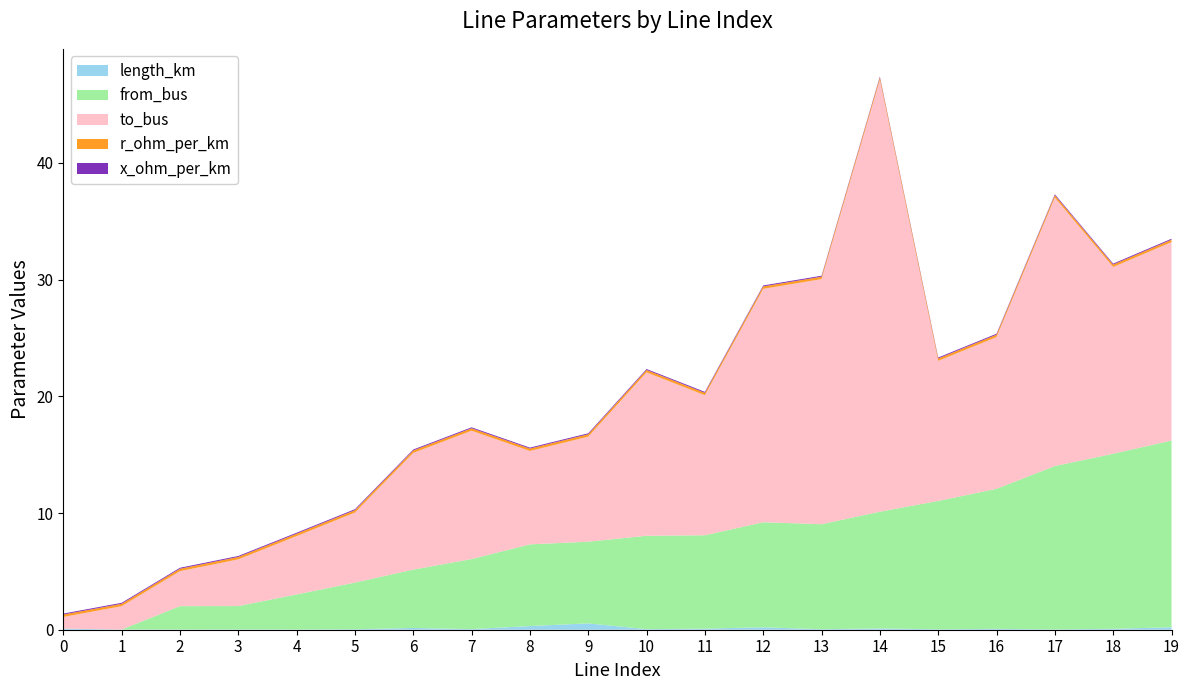

Reading left to right, list all the values displayed in this chart.

length_km: 0=0.1	1=0.0	2=0.0	3=0.0	4=0.0	5=0.0	6=0.2	7=0.1	8=0.3	9=0.5	10=0.0	11=0.1	12=0.2	13=0.0	14=0.1	15=0.0	16=0.1	17=0.0	18=0.1	19=0.2
from_bus: 0=0.0	1=0.0	2=2.0	3=2.0	4=3.0	5=4.0	6=5.0	7=6.0	8=7.0	9=7.0	10=8.0	11=8.0	12=9.0	13=9.0	14=10.0	15=11.0	16=12.0	17=14.0	18=15.0	19=16.0
to_bus: 0=1.0	1=2.0	2=3.0	3=4.0	4=5.0	5=6.0	6=10.0	7=11.0	8=8.0	9=9.0	10=14.0	11=12.0	12=20.0	13=21.0	14=37.0	15=12.0	16=13.0	17=23.0	18=16.0	19=17.0
r_ohm_per_km: 0=0.2	1=0.2	2=0.2	3=0.2	4=0.2	5=0.2	6=0.2	7=0.2	8=0.2	9=0.2	10=0.2	11=0.2	12=0.2	13=0.2	14=0.2	15=0.2	16=0.2	17=0.2	18=0.2	19=0.2
x_ohm_per_km: 0=0.1	1=0.1	2=0.1	3=0.1	4=0.1	5=0.1	6=0.1	7=0.1	8=0.1	9=0.1	10=0.1	11=0.1	12=0.1	13=0.1	14=0.1	15=0.1	16=0.1	17=0.1	18=0.1	19=0.1